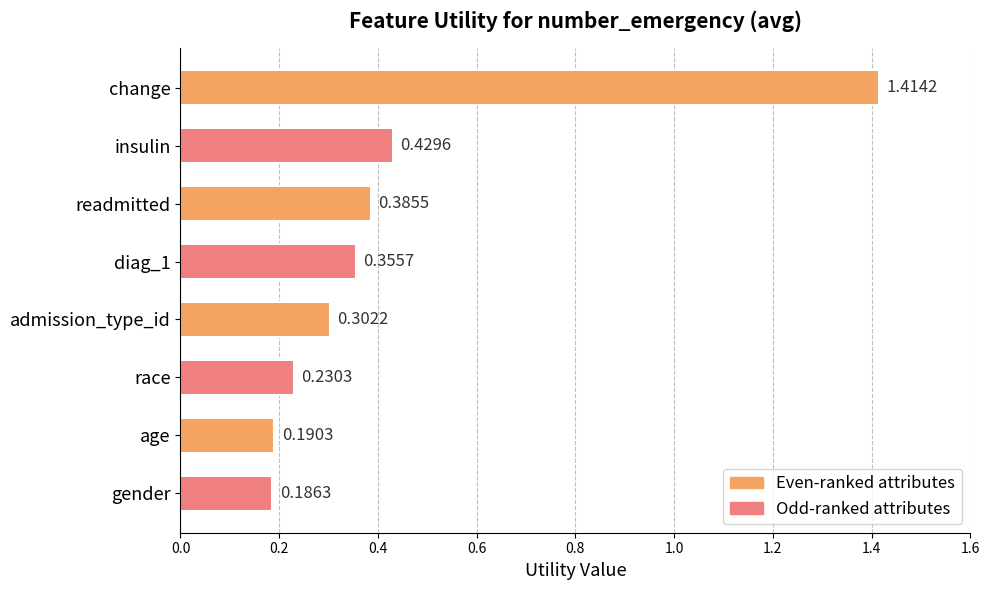

What is the change in value from gender to admission_type_id?

+0.1